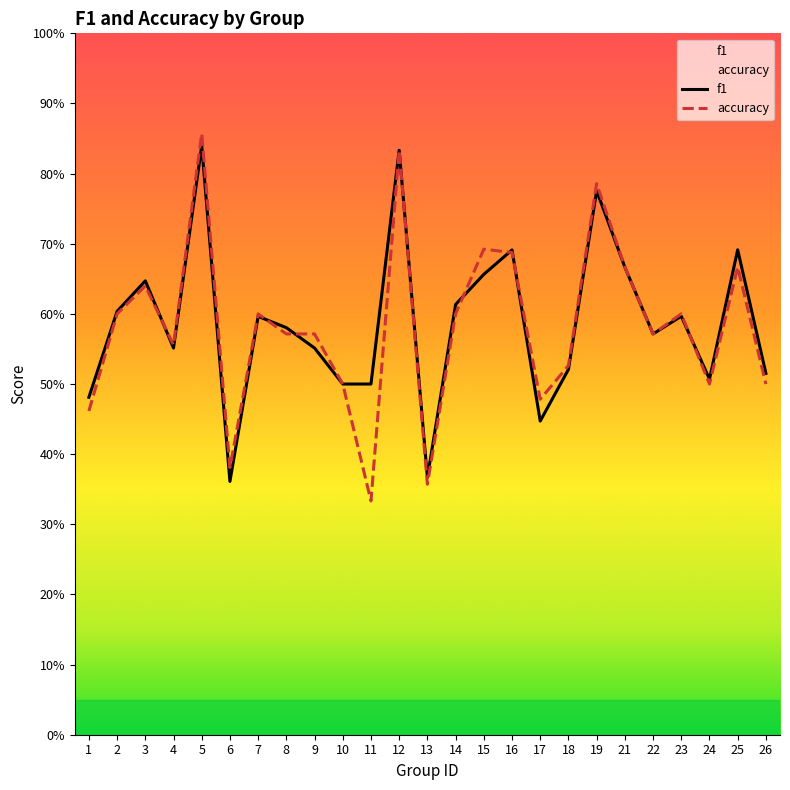

True or false: accuracy has more than 1 interior local peaks.

True